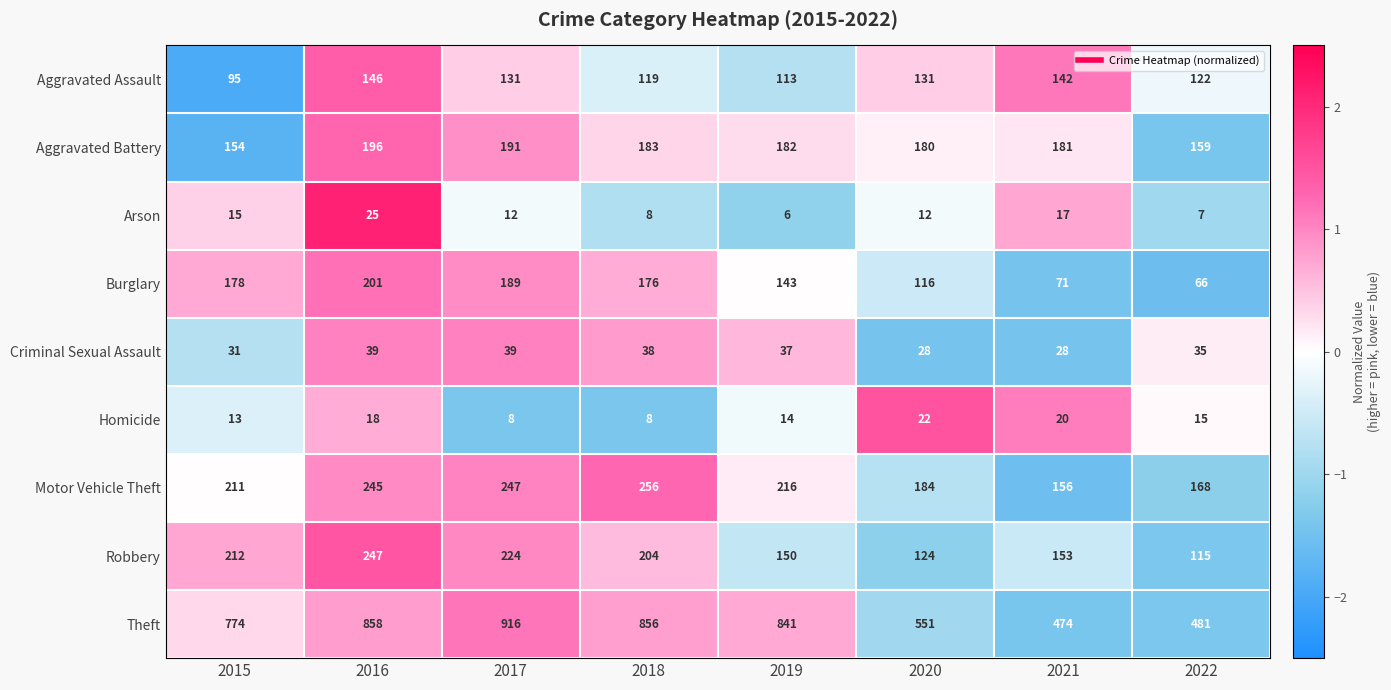

The value of Aggravated Battery at 2015 is 154. True or false?

True